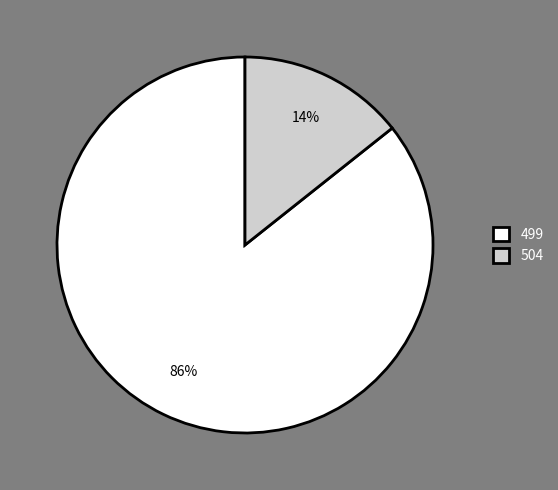

Which slice is the largest?

499